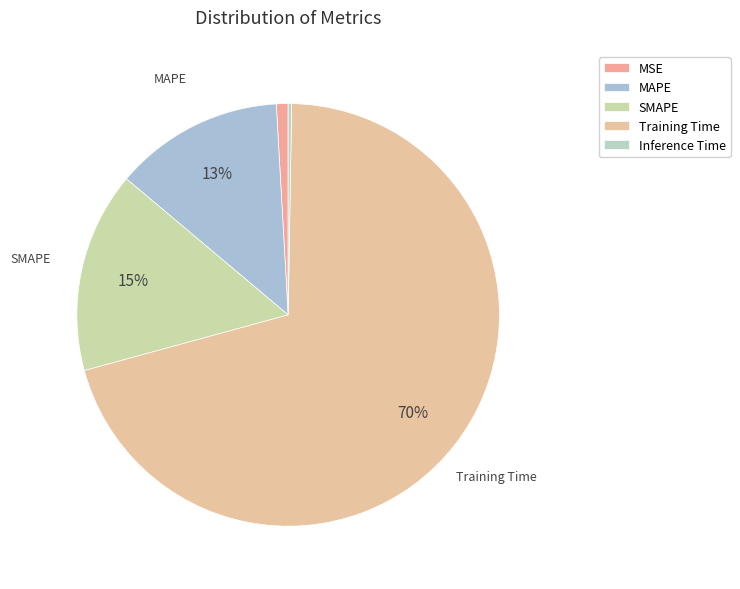

Rank the categories by value from lowest to highest.

Inference Time, MSE, MAPE, SMAPE, Training Time